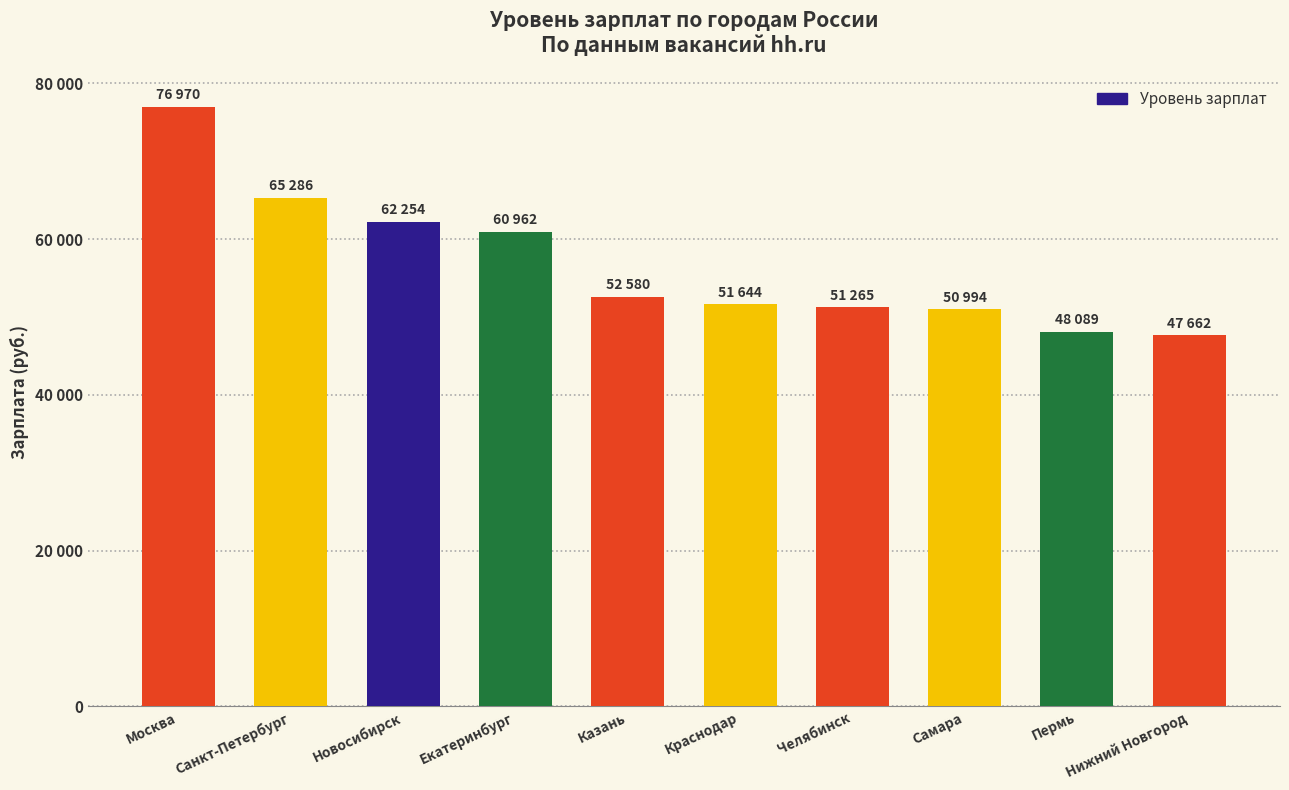

List the labels in order of value, largest first.

Москва, Санкт-Петербург, Новосибирск, Екатеринбург, Казань, Краснодар, Челябинск, Самара, Пермь, Нижний Новгород